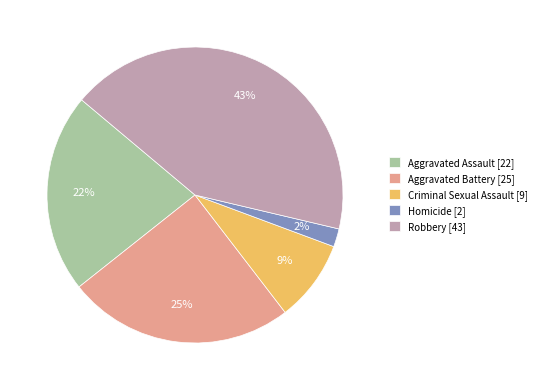

Combined, do Criminal Sexual Assault [9] and Homicide [2] account for over 50%?

No